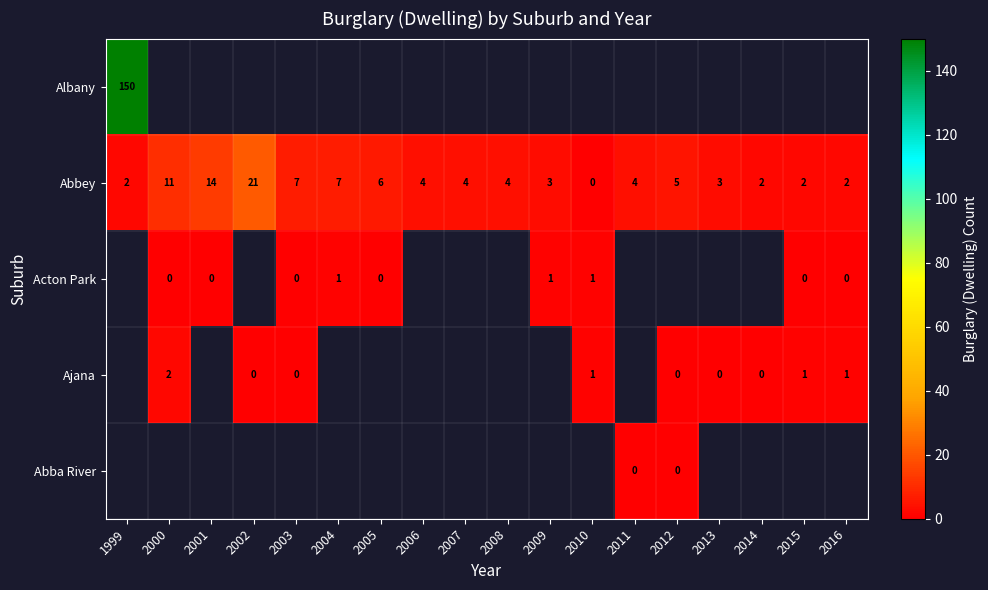

Which label corresponds to the smallest value in the chart?

2010